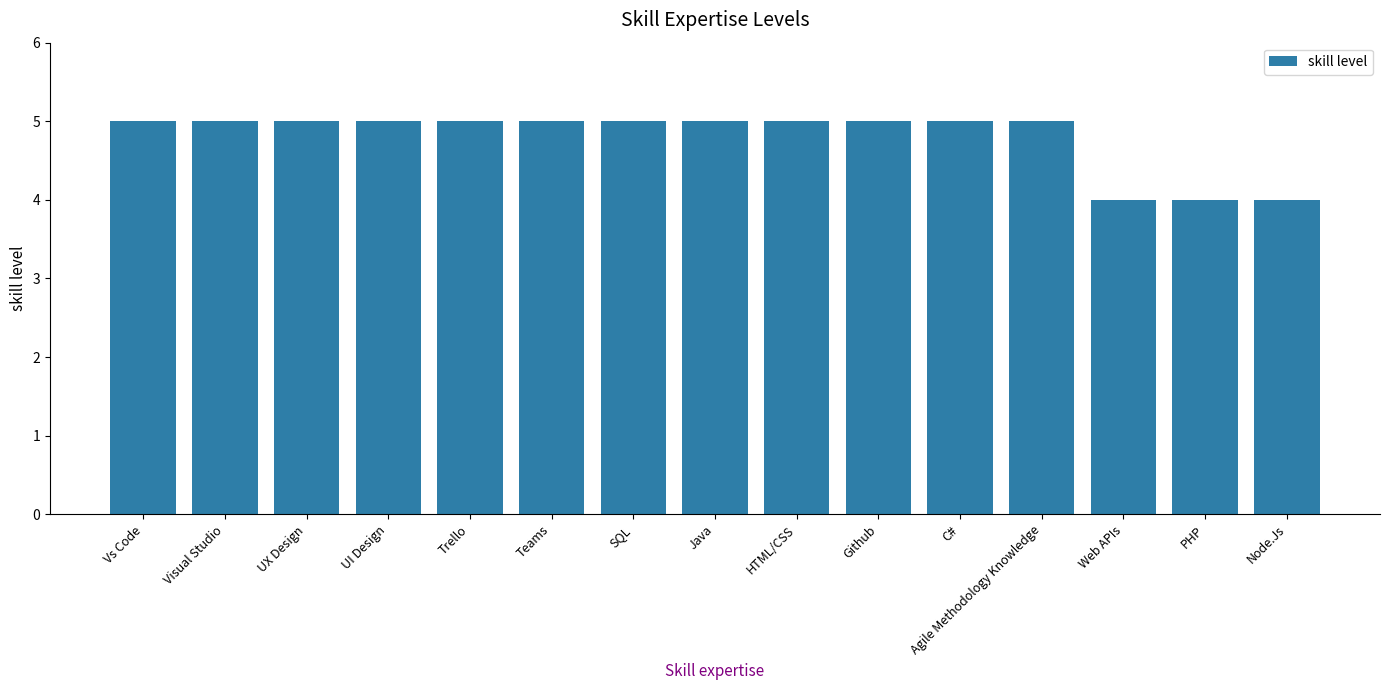

The value at Agile Methodology Knowledge is 5. True or false?

True